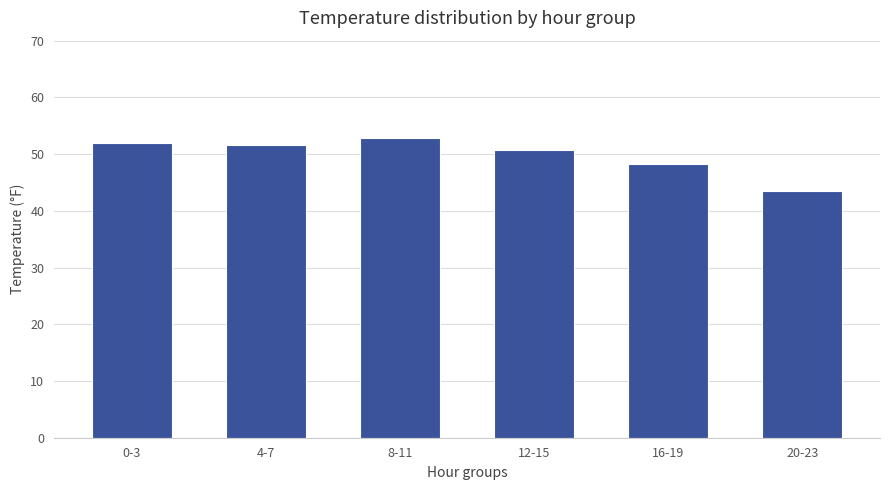

How many bars are there in total?

6